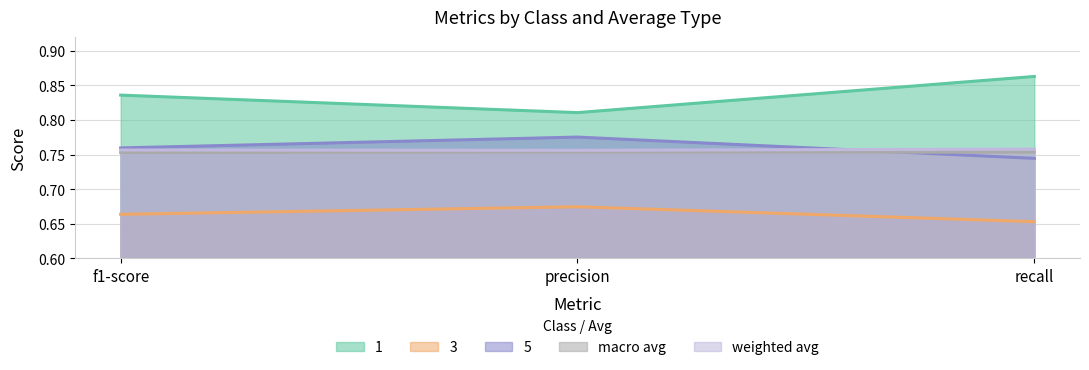

Which has a higher value, f1-score or recall?

recall